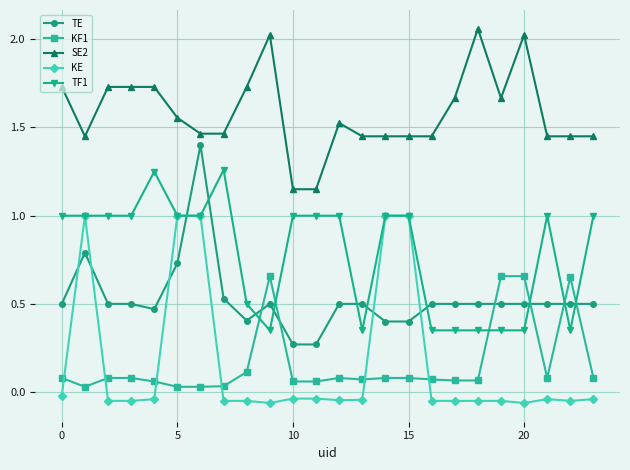

Which series has the largest total across all categories?

SE2